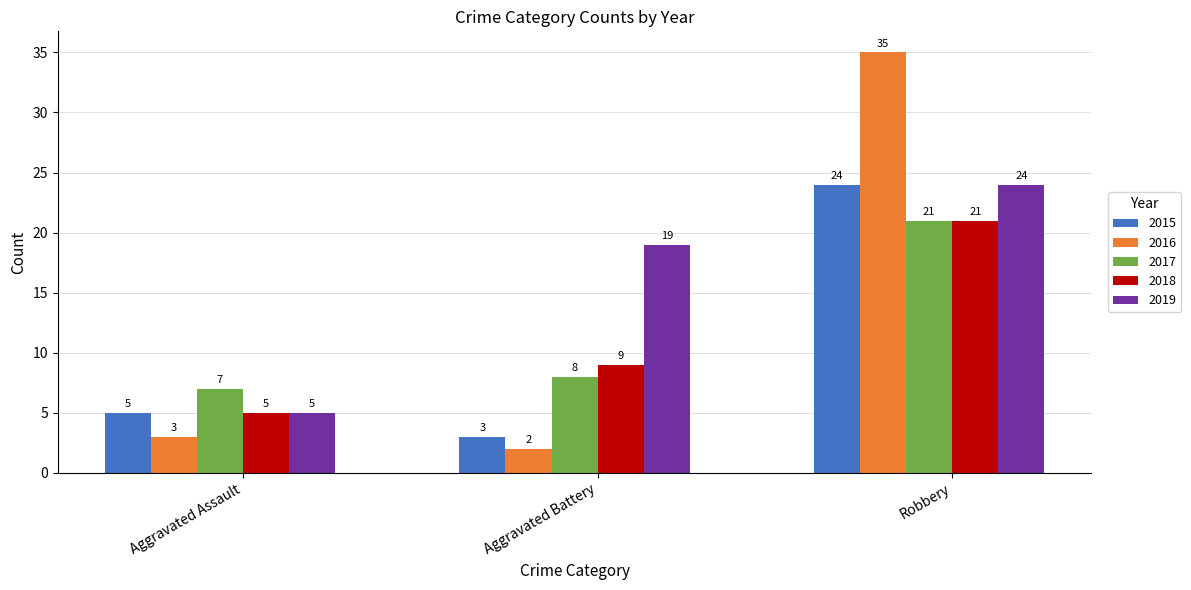

Where is 2016 nearest to the value 18?

Aggravated Assault